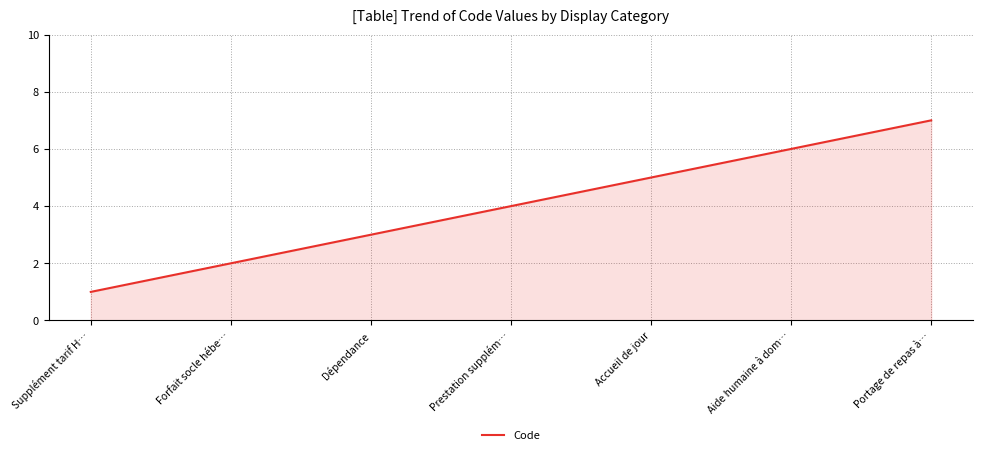

What is the sum of the values at Prestation supplém… and Accueil de jour?

9